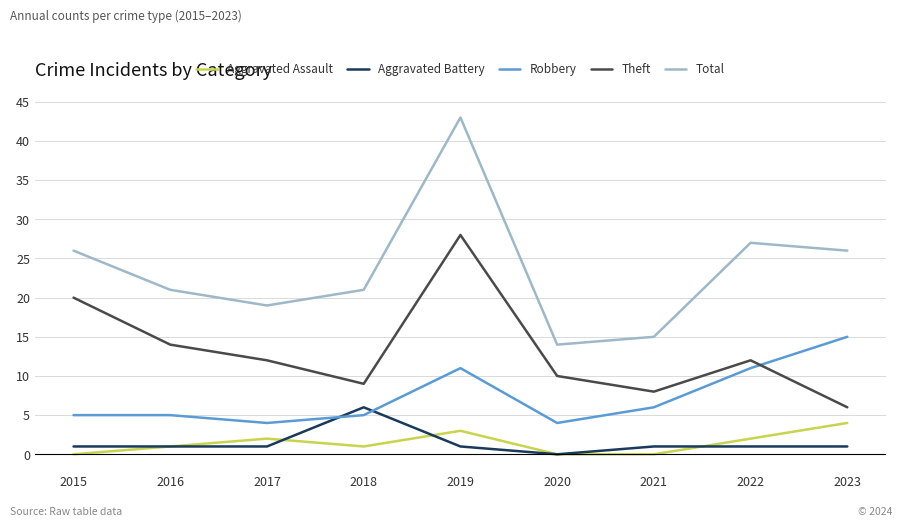

What are all the series names shown in the legend?

Aggravated Assault, Aggravated Battery, Robbery, Theft, Total